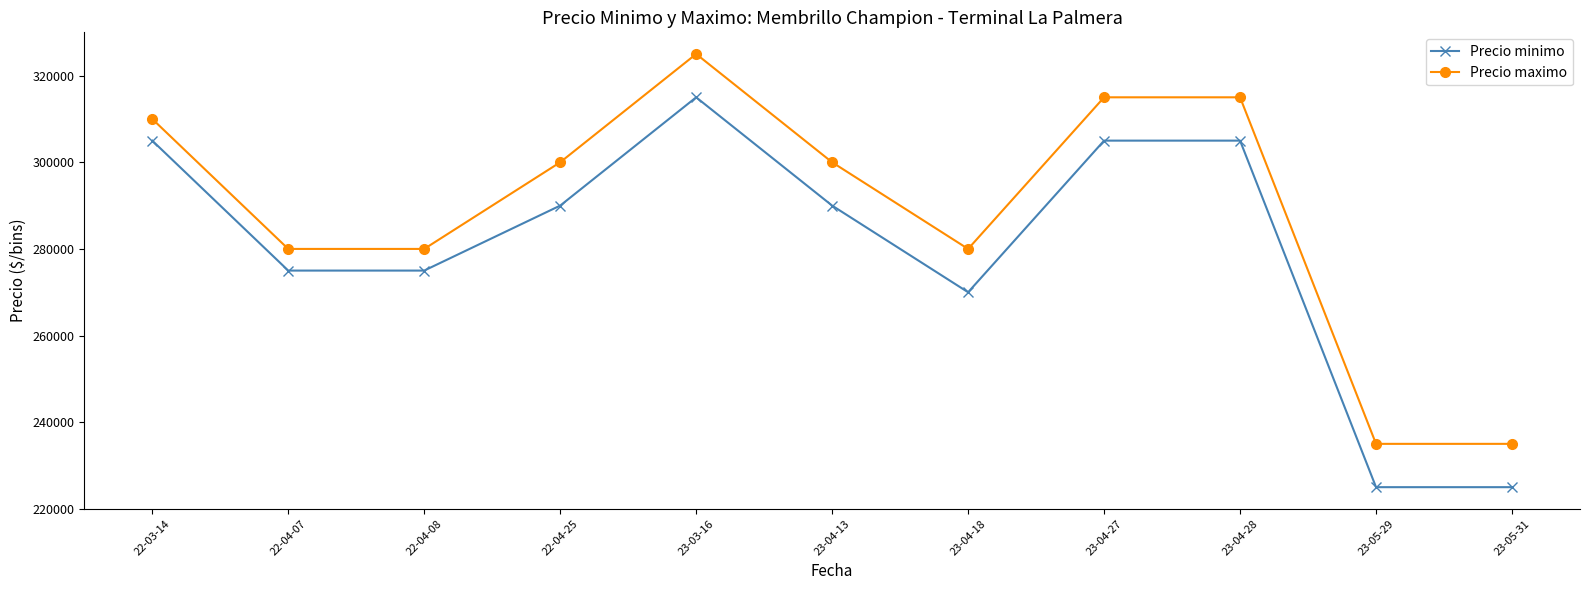

True or false: Precio minimo and Precio maximo intersect in this chart.

False